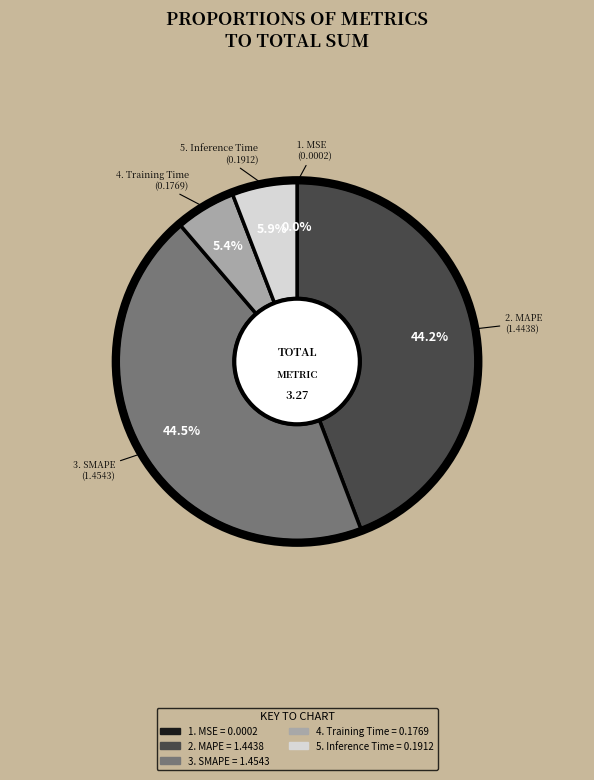

Is there any slice that represents more than half of the pie?

No